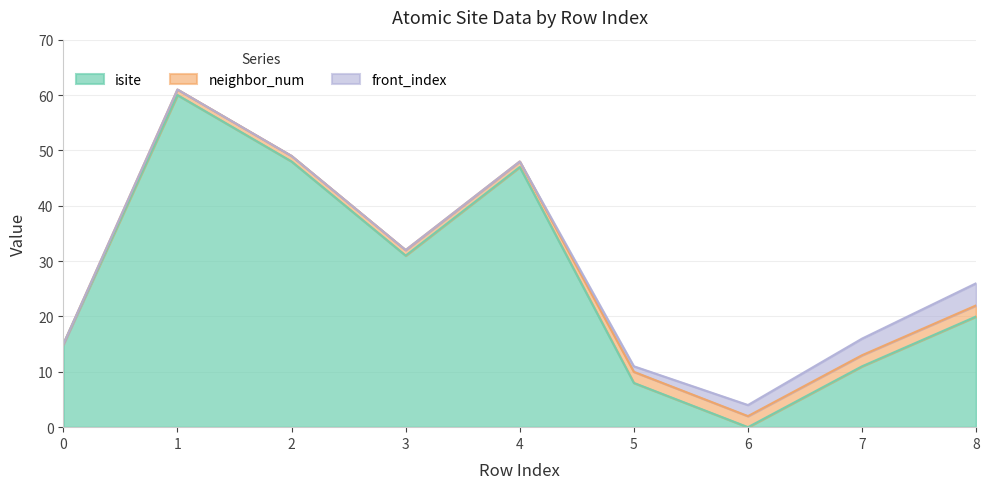

What is the value of the front_index point at the 8th from the left?

3